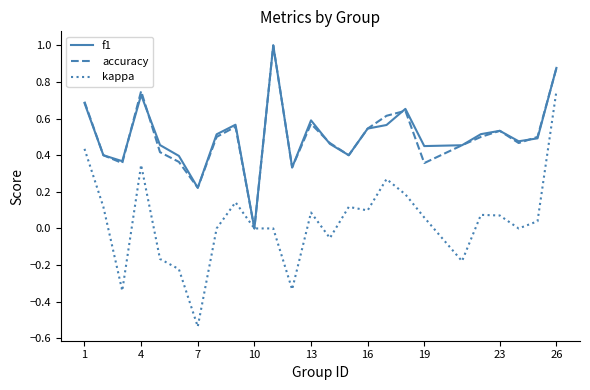

How many lines are shown in the chart?

3